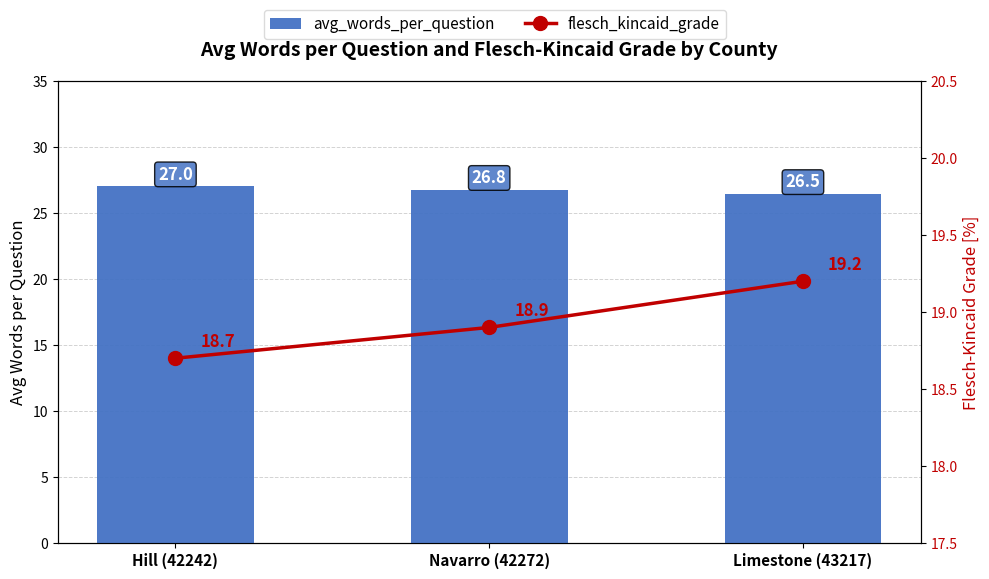

What is the maximum value for avg_words_per_question?

27.0